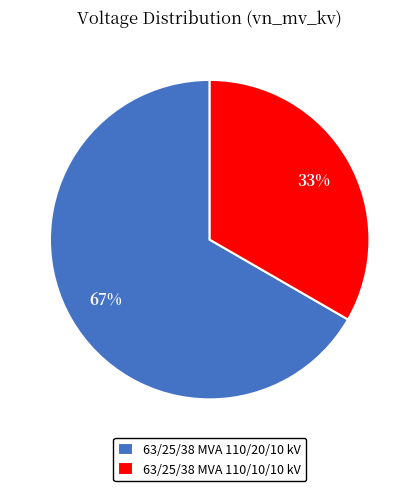

To the nearest percent, what is the average slice percentage?

50%